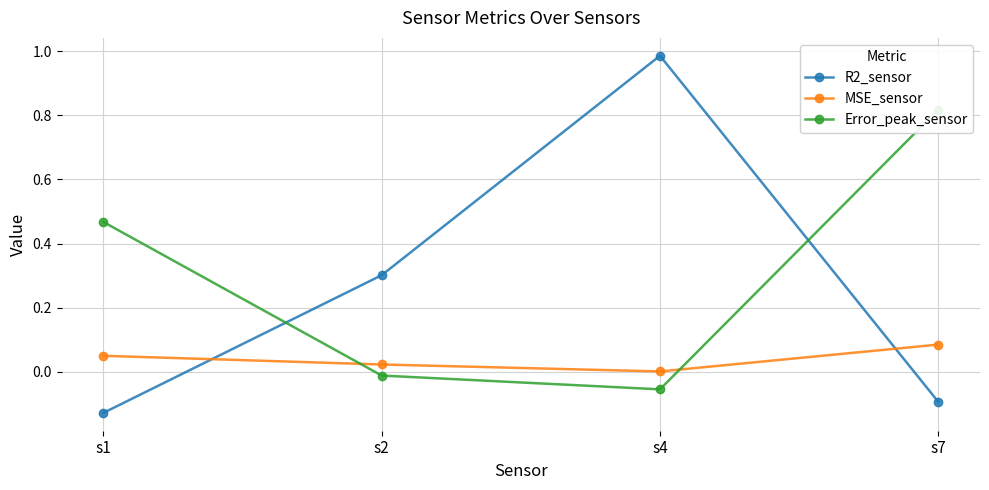

The MSE_sensor series shows 0.1 at s1. True or false?

False